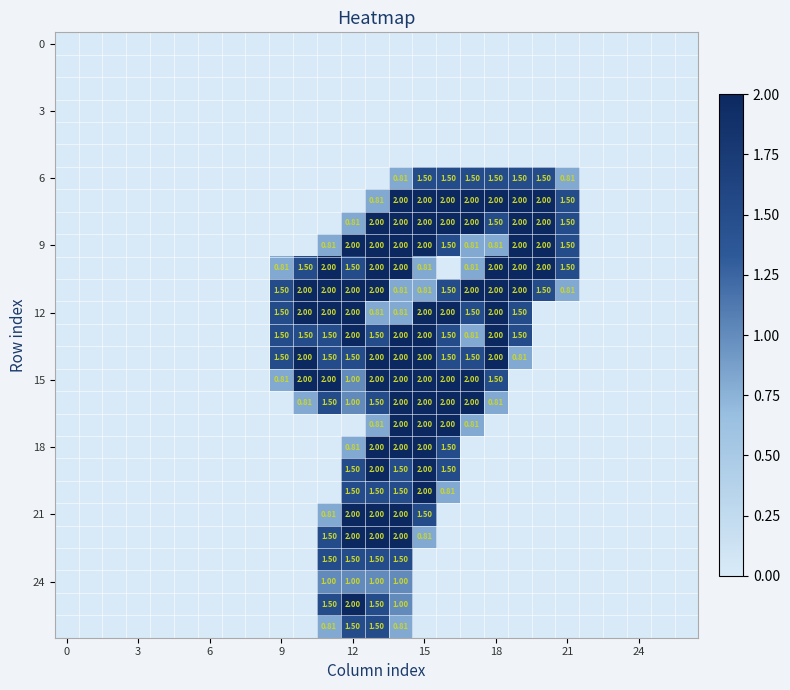

What is the highest value of the 9 series?

2.0